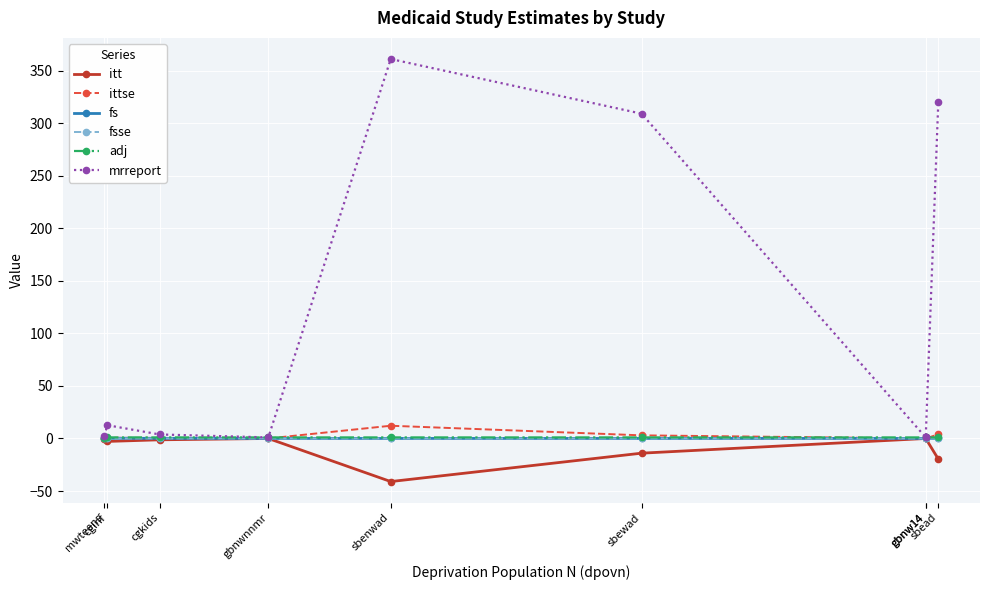

What are all the series names shown in the legend?

itt, ittse, fs, fsse, adj, mrreport